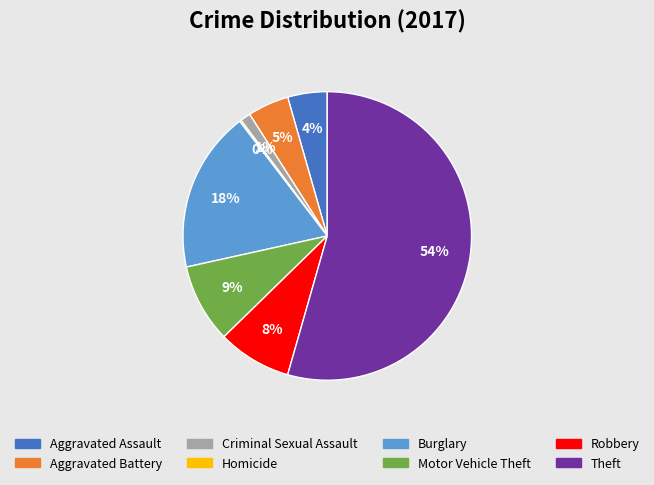

To the nearest percent, what is the difference between the Aggravated Battery and Burglary slice percentages?

13%